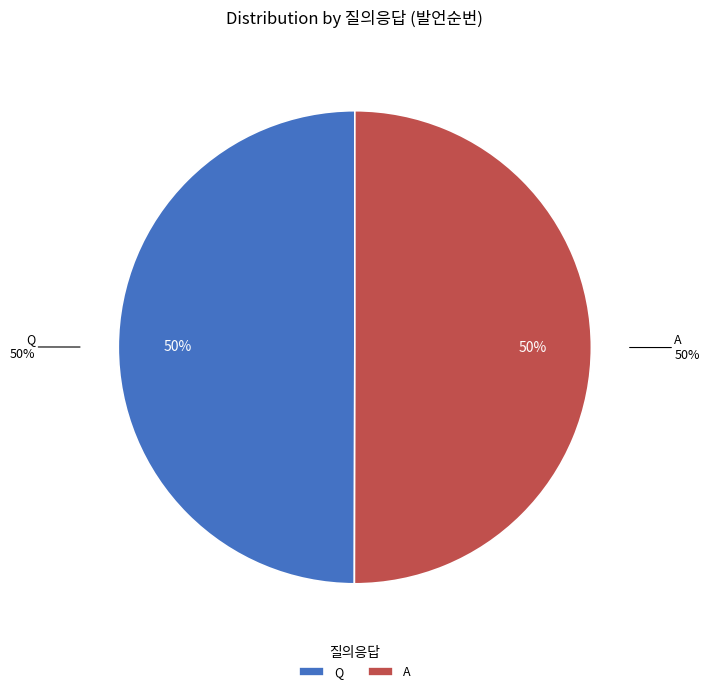

Which has a higher value, A or Q?

A